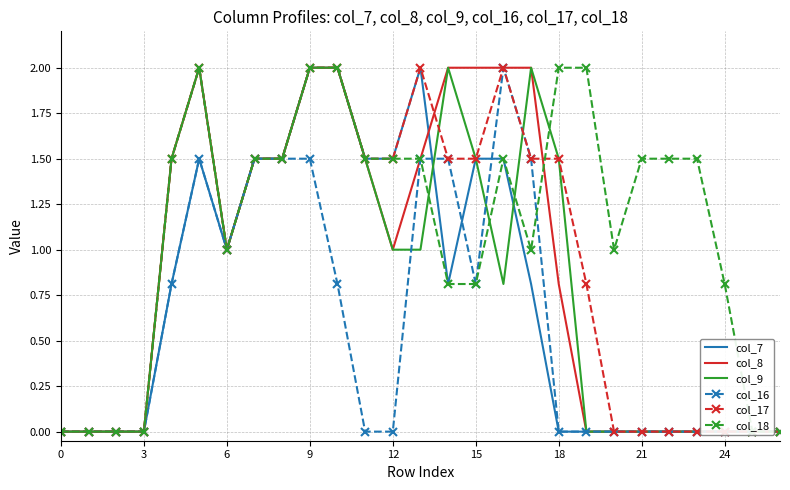

At how many categories does at least one series exceed 0?

21